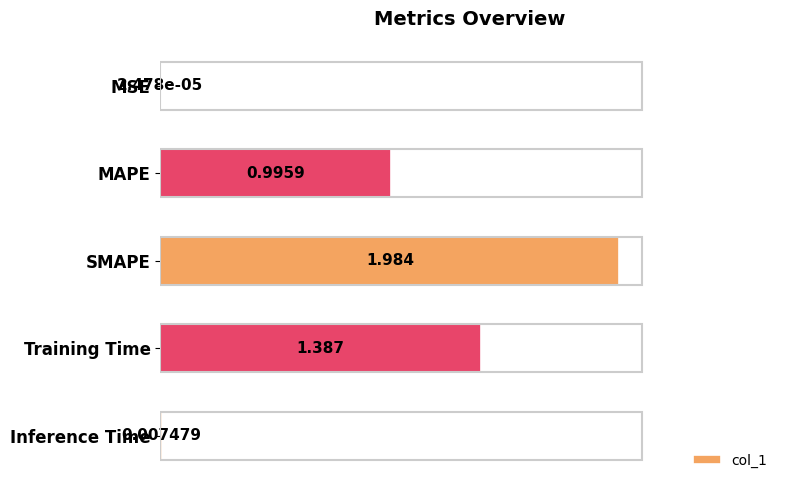

Which has a higher value, Training Time or SMAPE?

SMAPE